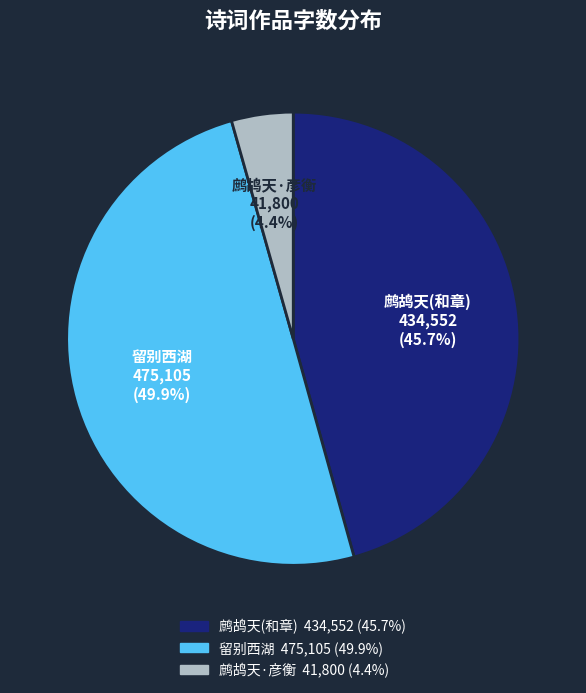

What percentage is NOT represented by 鹧鸪天·彦衡?

95.6%